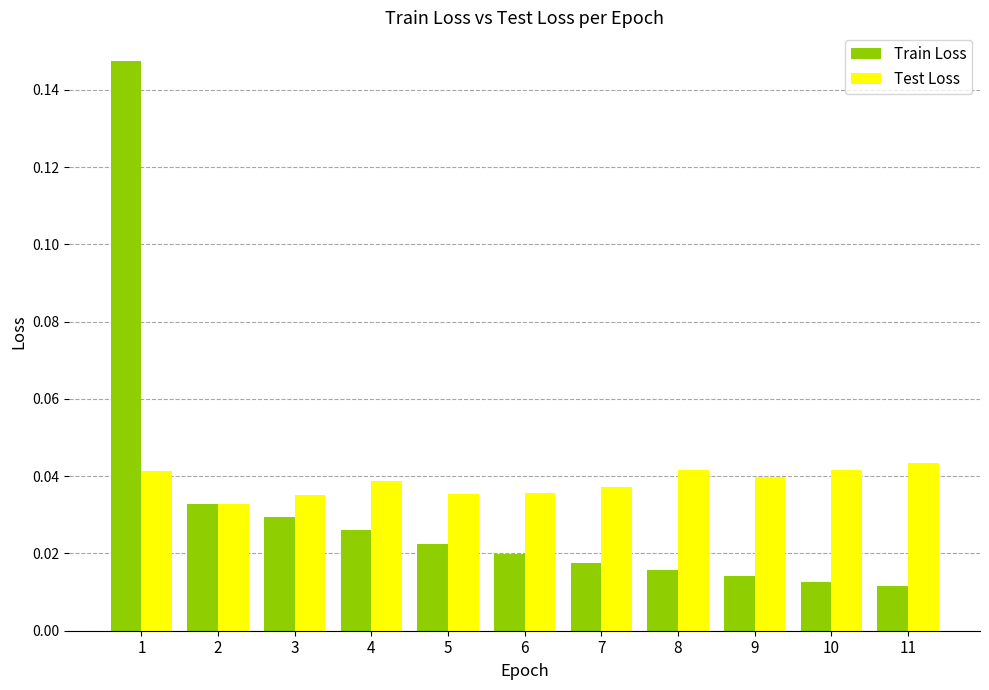

Which category has the highest value in the Test Loss series?

11